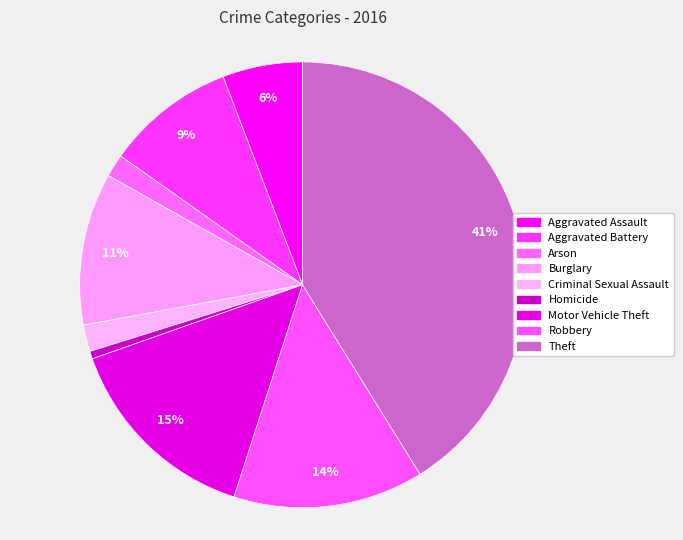

To the nearest percent, what is the difference between the largest and smallest slice percentages?

41%